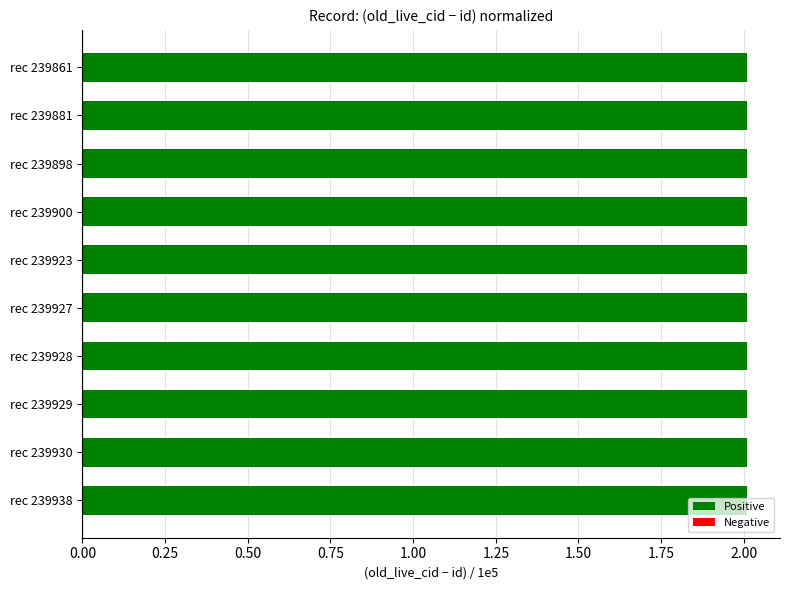

Is it true that the value at rec 239861 is 2.0?

True